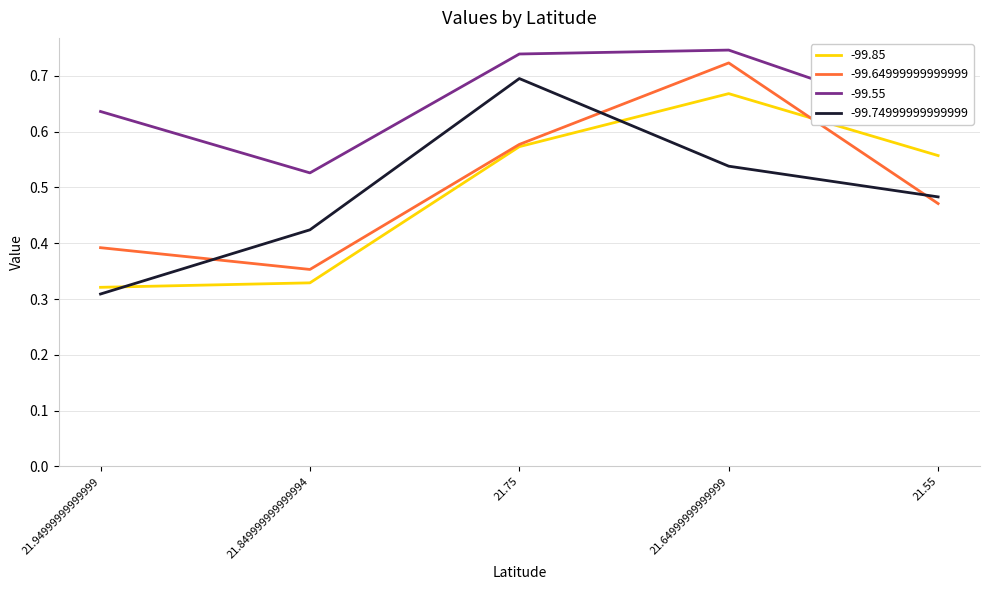

At how many categories does at least one series exceed 0?

5